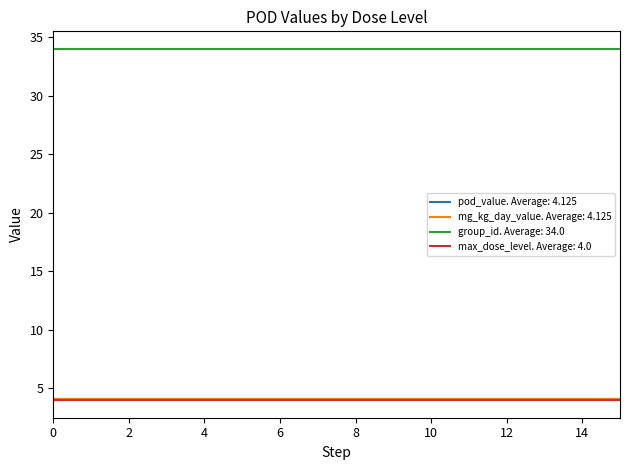

Does the chart have visible grid lines?

No